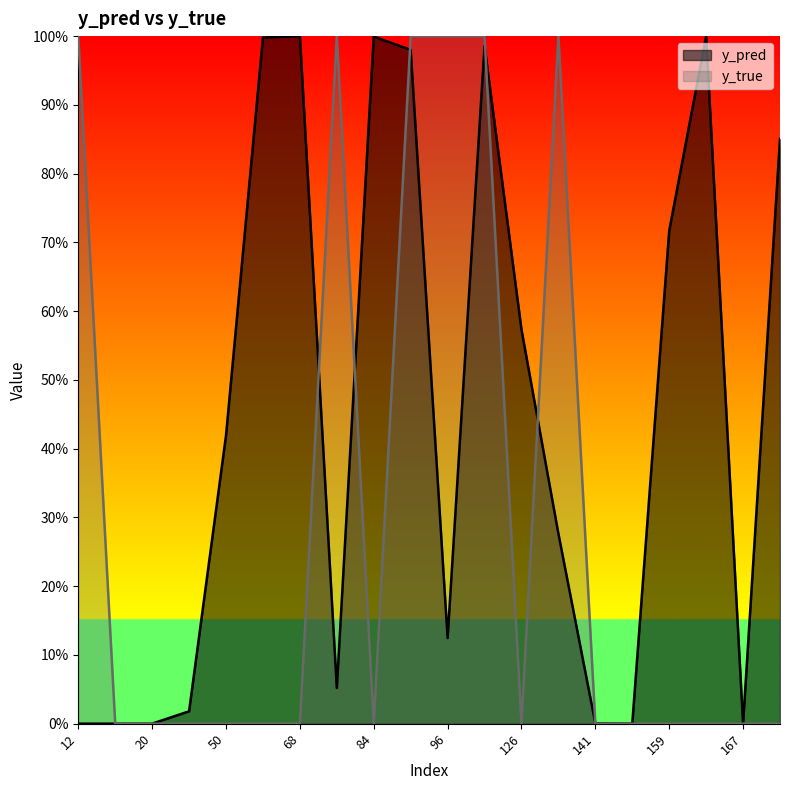

Reading left to right, transcribe all the data shown in this chart.

y_pred: 0.0	0.0	0.0	0.0	0.4	1.0	1.0	0.1	1.0	1.0	0.1	1.0	0.6	0.3	0.0	0.0	0.7	1.0	0.0	0.9
y_true: 1.0	0.0	0.0	0.0	0.0	0.0	0.0	1.0	0.0	1.0	1.0	1.0	0.0	1.0	0.0	0.0	0.0	0.0	0.0	0.0